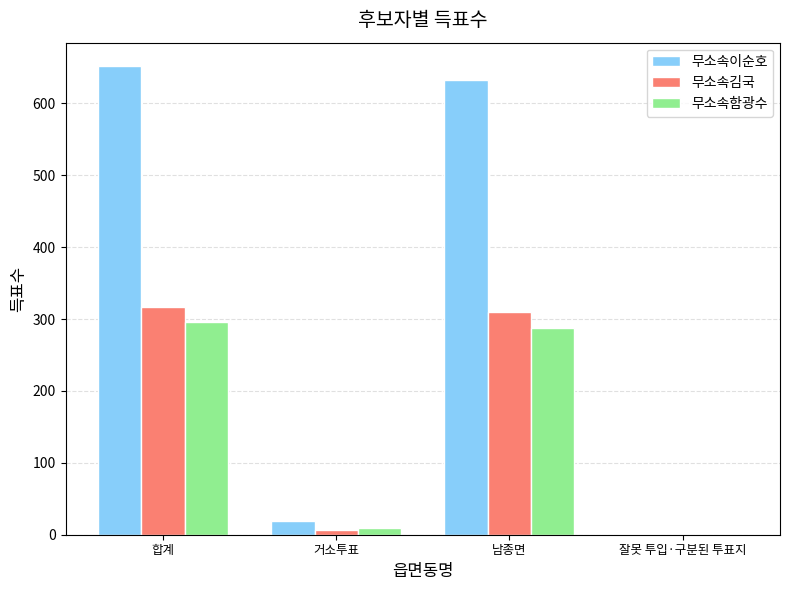

Which category has the highest value across all series?

합계